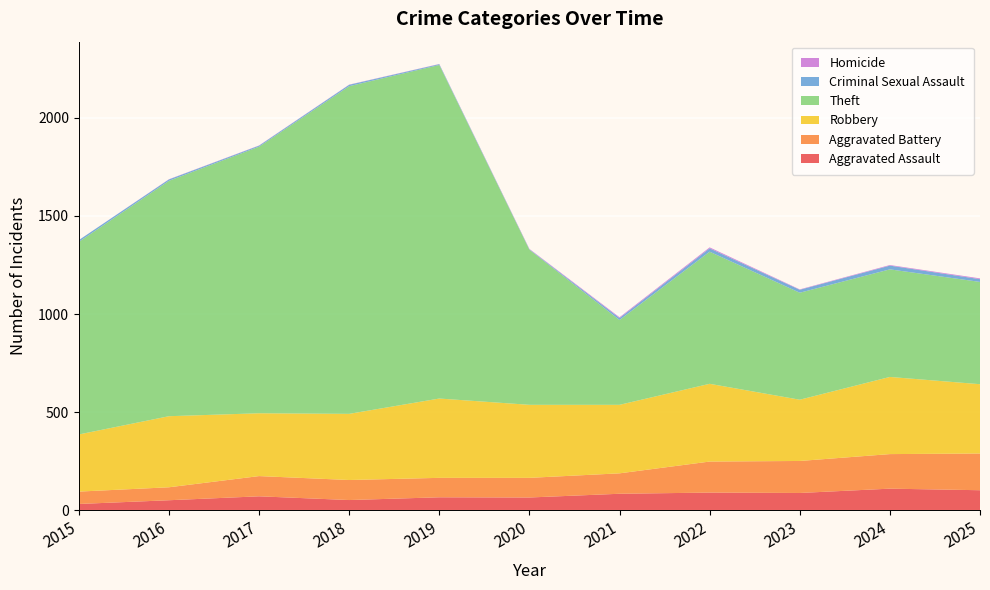

Reading left to right, what are all the values shown in this chart?

Aggravated Assault: 33	52	72	53	67	66	85	91	89	111	103
Aggravated Battery: 63	66	103	102	99	100	104	158	163	176	187
Robbery: 291	362	320	337	404	372	349	396	312	393	353
Theft: 981	1199	1358	1669	1699	790	432	673	545	548	521
Criminal Sexual Assault: 9	7	5	7	4	2	10	17	15	19	14
Homicide: 0	1	1	1	1	2	4	5	2	3	4